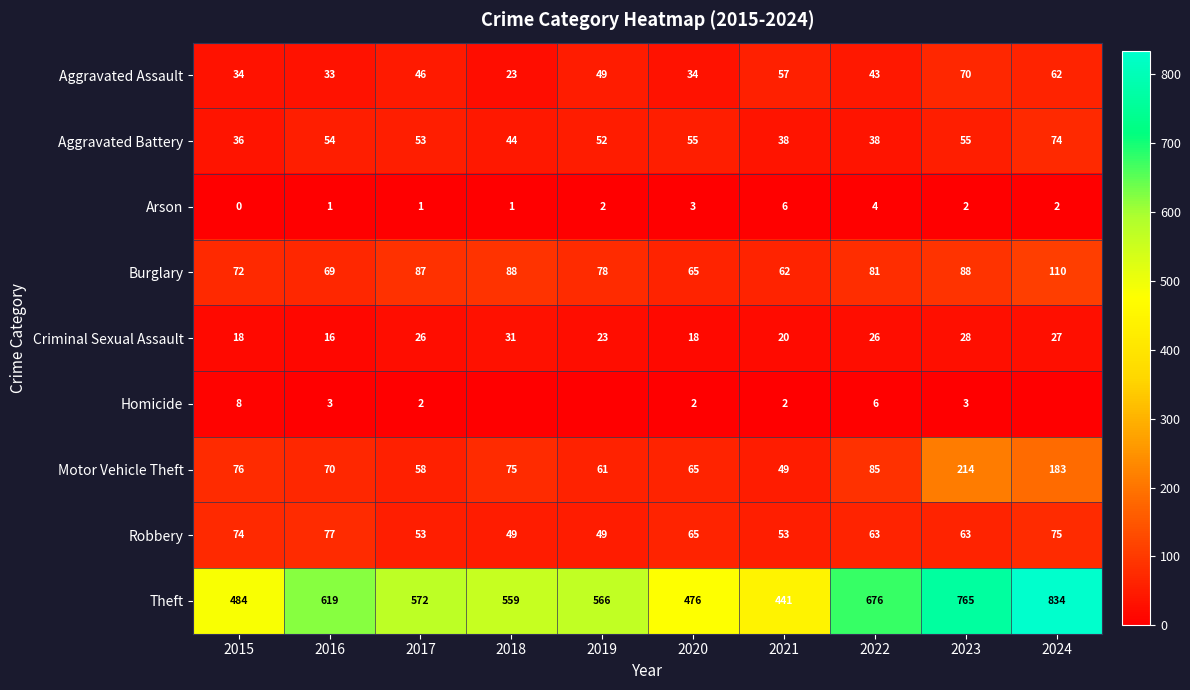

Is the value of Theft at 2017 greater than the value of Homicide at 2023?

Yes